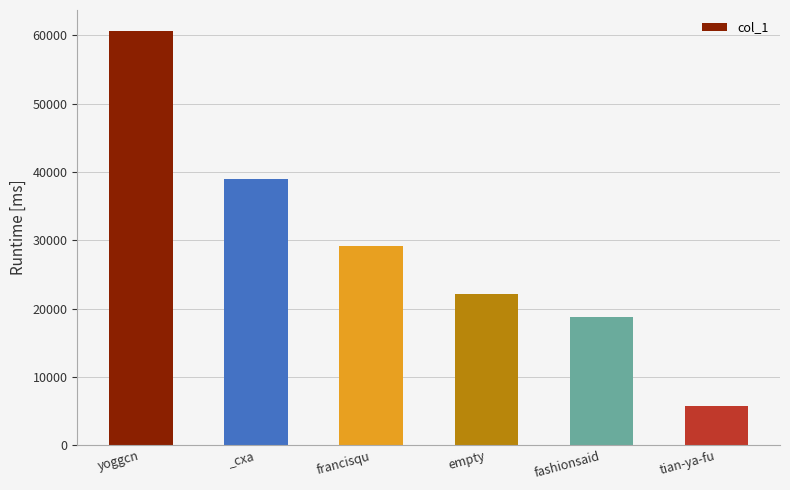

Reading left to right, list all the values displayed in this chart.

yoggcn=60666	_cxa=38908	francisqu=29150	empty=22145	fashionsaid=18761	tian-ya-fu=5793